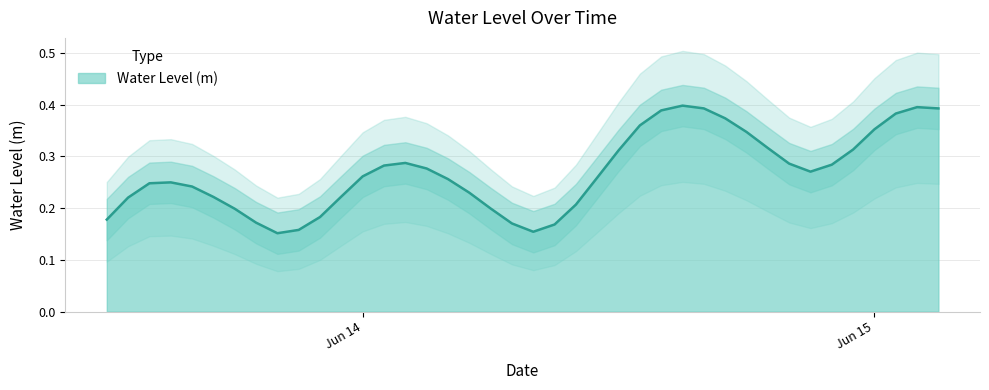

How many interior local valleys (lower than both neighbors) does the data have?

3